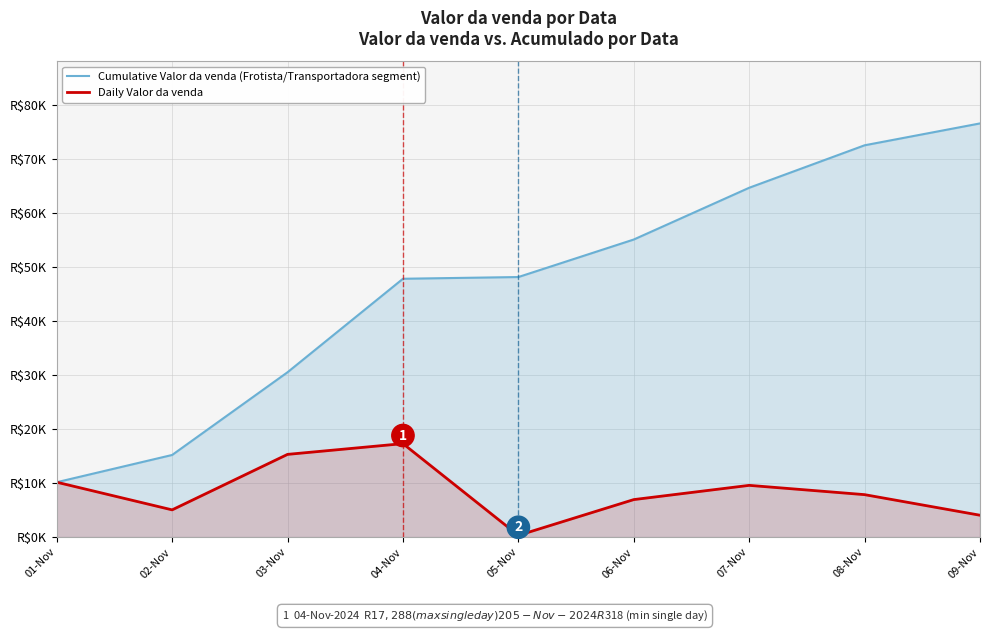

Rank the series by their maximum value, from highest to lowest.

Cumulative Valor da venda (Frotista/Transportadora segment), Daily Valor da venda